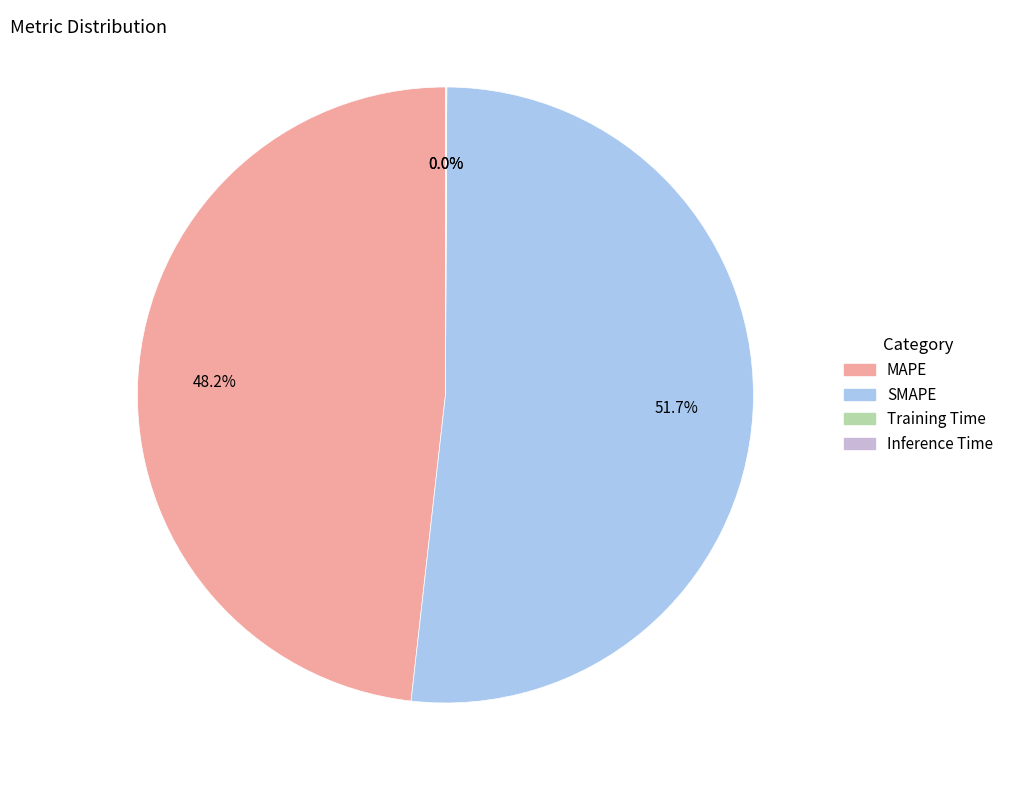

Which category accounts for the majority?

SMAPE